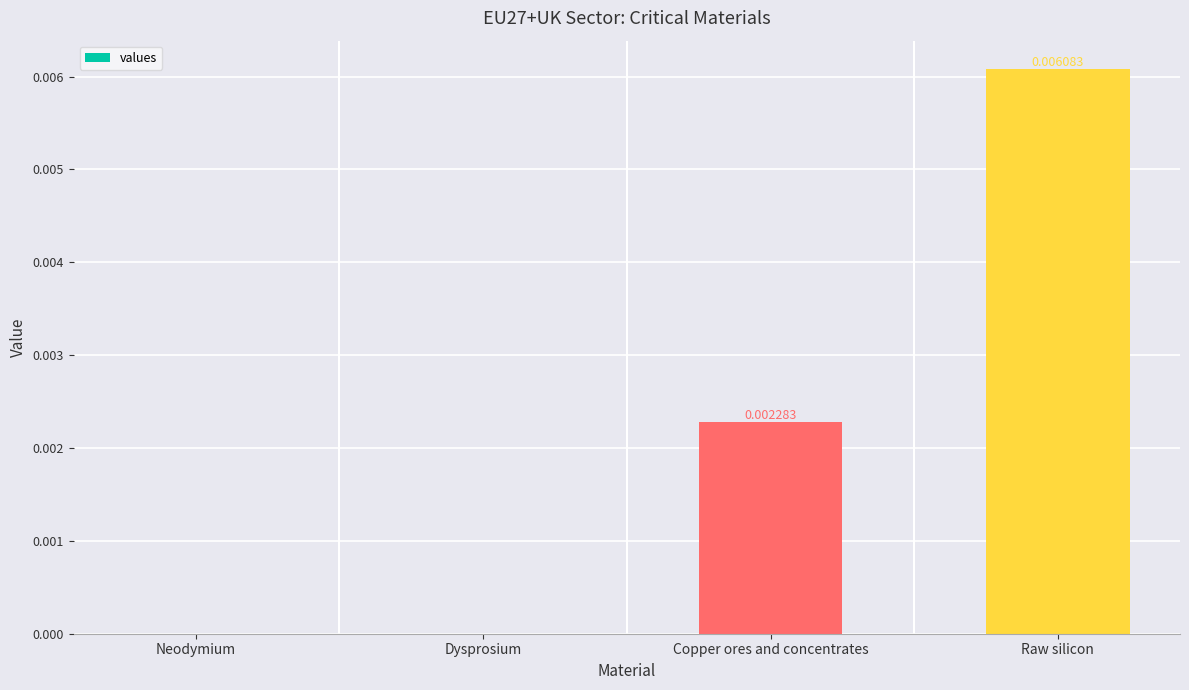

The chart shows a value of 0.0 at Dysprosium. True or false?

True